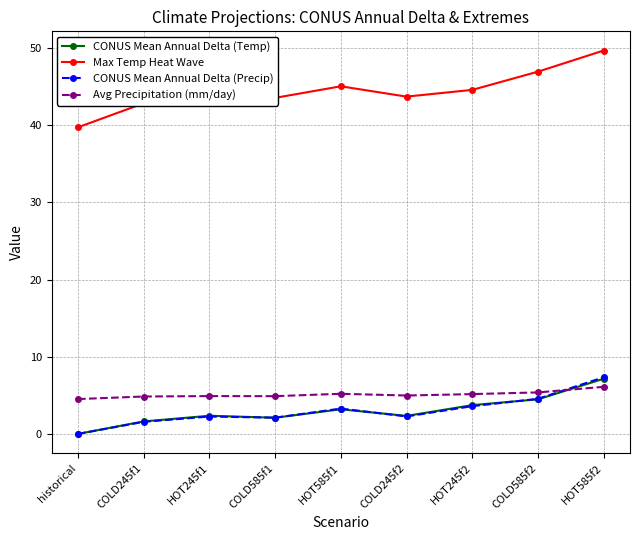

True or false: CONUS Mean Annual Delta (Precip) and Avg Precipitation (mm/day) intersect in this chart.

True